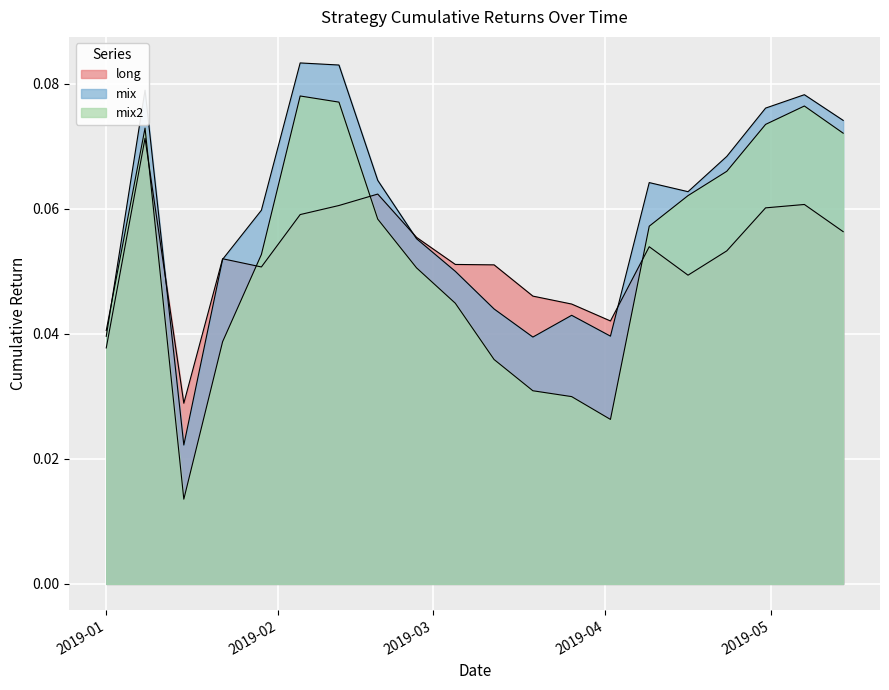

At 2019-01-29, list the series in order from largest to smallest.

mix, mix2, long